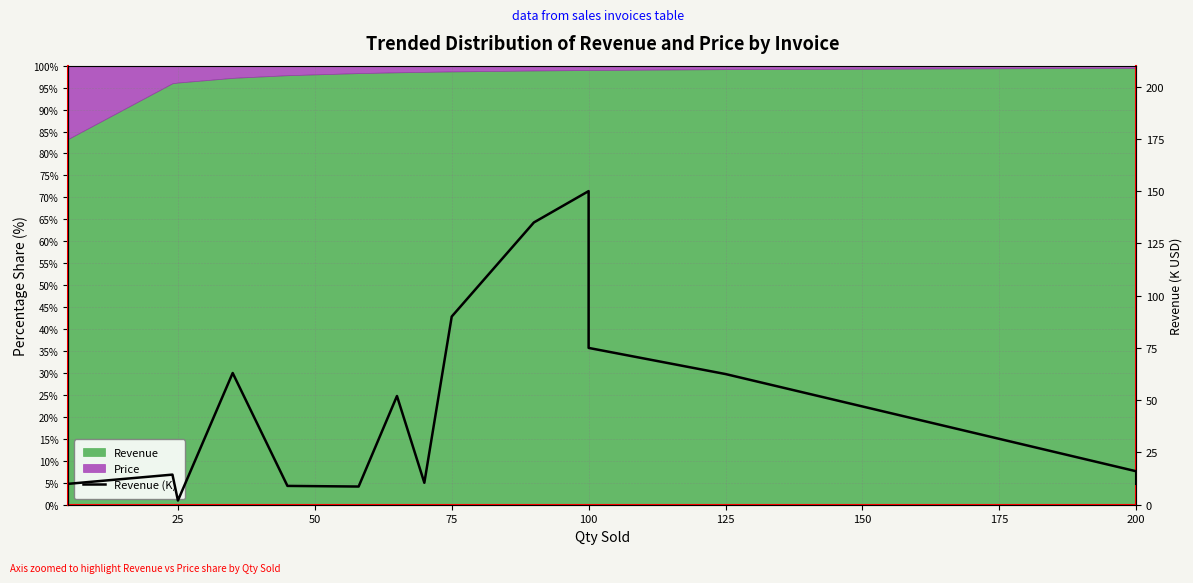

How many points are lower than both their immediate neighbors (excluding endpoints)?

3